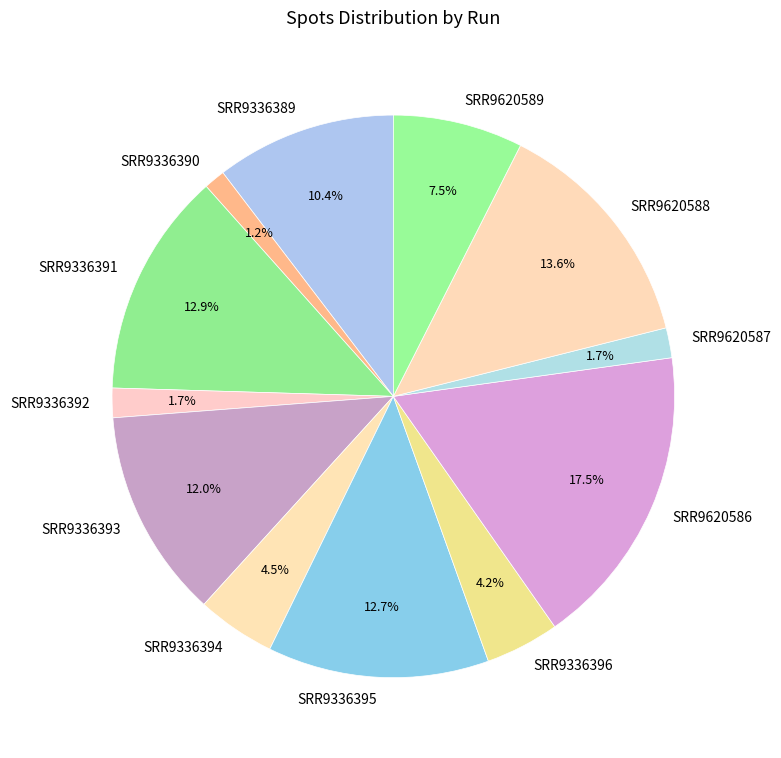

How many segments does this pie chart have?

12